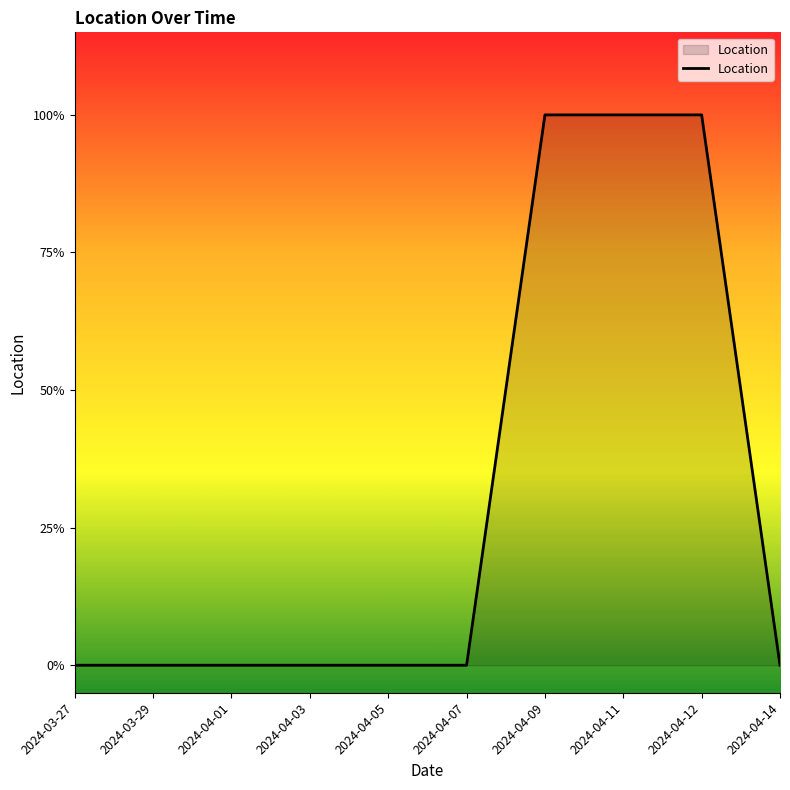

Does the chart have visible grid lines?

No